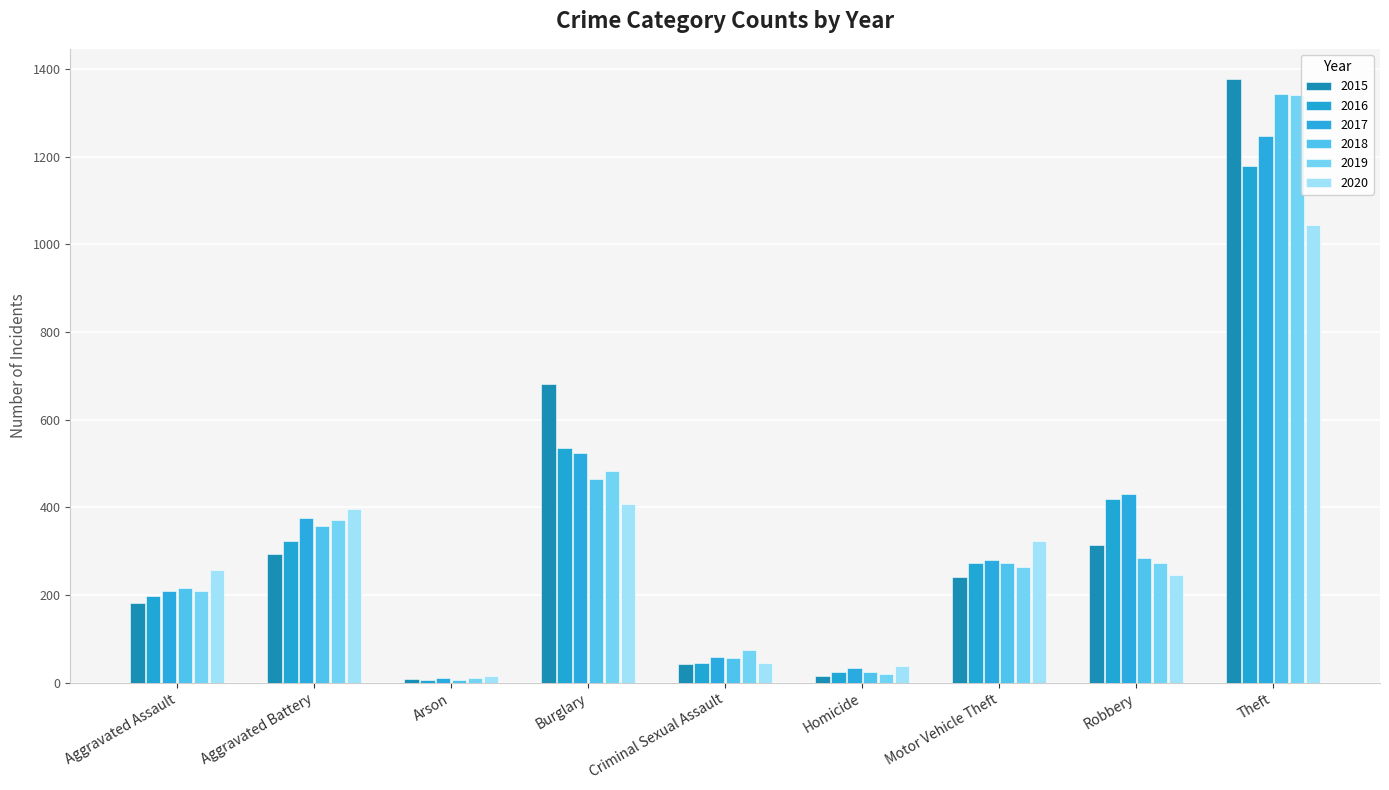

Reading left to right, what are all the values shown in this chart?

2015: 181	294	8	682	43	15	240	315	1377
2016: 198	324	7	536	46	24	274	418	1179
2017: 209	376	10	523	58	33	281	431	1246
2018: 216	358	7	465	56	24	272	284	1343
2019: 209	371	10	482	74	20	264	272	1341
2020: 256	397	16	408	44	38	324	246	1043